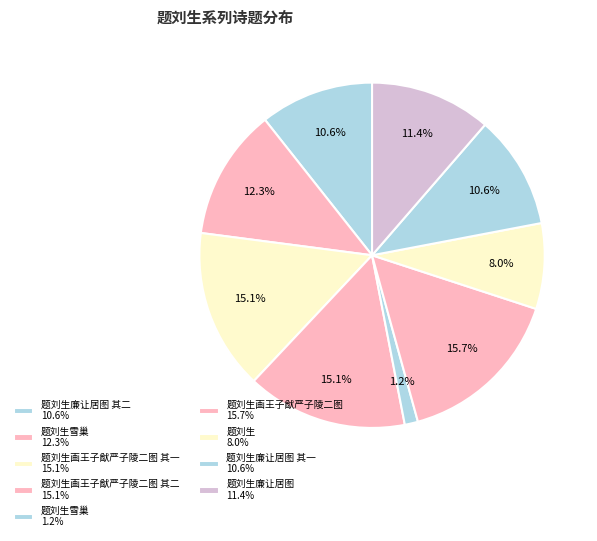

Rank the categories by value from highest to lowest.

题刘生画王子猷严子陵二图, 题刘生画王子猷严子陵二图 其二, 题刘生画王子猷严子陵二图 其一, 题刘生雪巢, 题刘生廉让居图, 题刘生廉让居图 其二, 题刘生廉让居图 其一, 题刘生, 题刘生雪巢